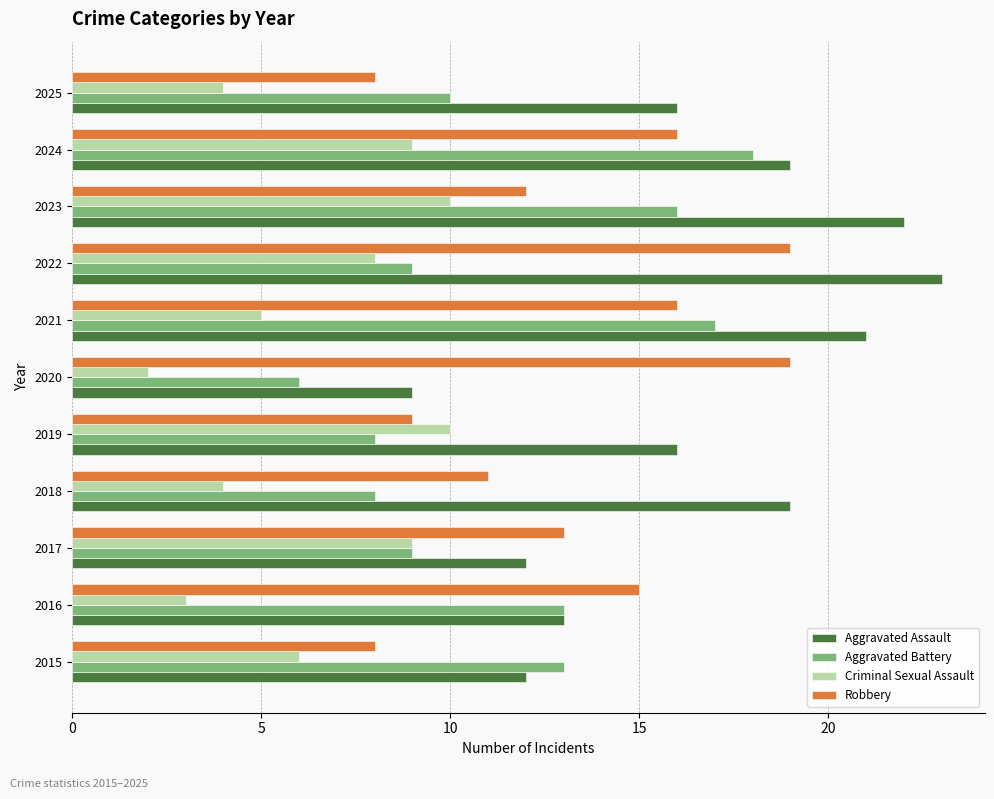

What is the sum of all Aggravated Battery values?

127